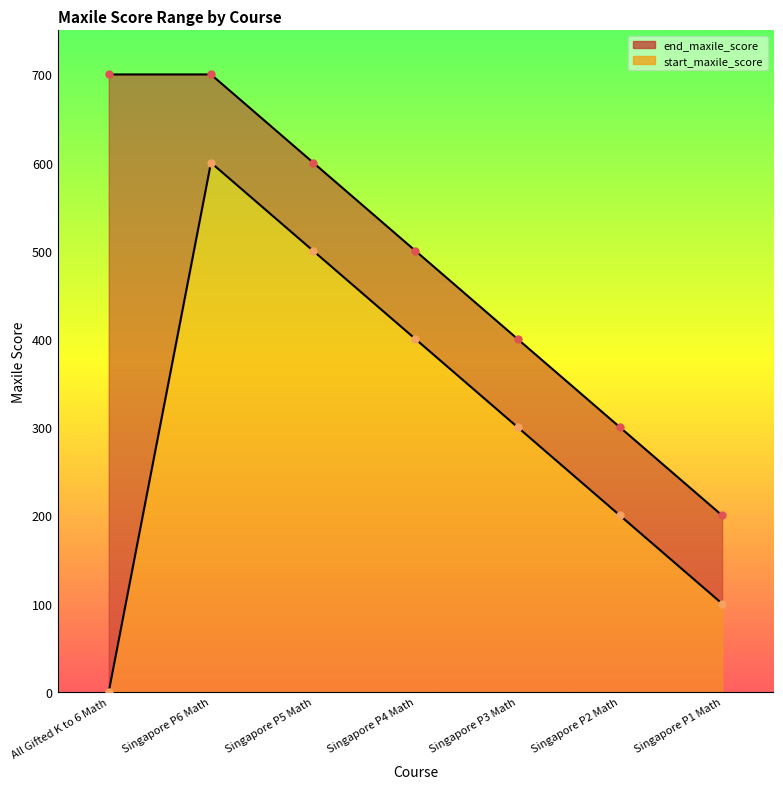

What is the difference between the maximum and minimum values in the end_maxile_score series?

500